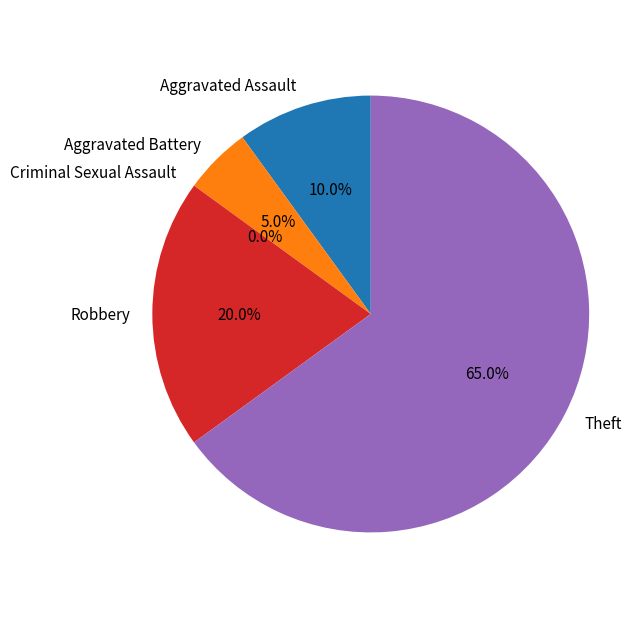

What percentage is NOT represented by Aggravated Assault?

90.0%